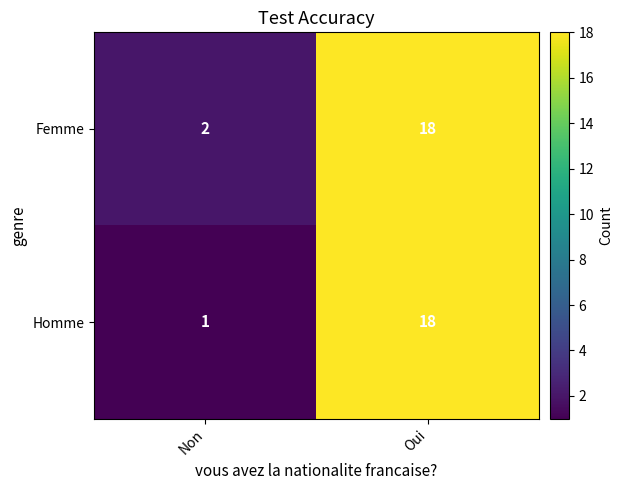

The Homme series shows 28 at Oui. True or false?

False